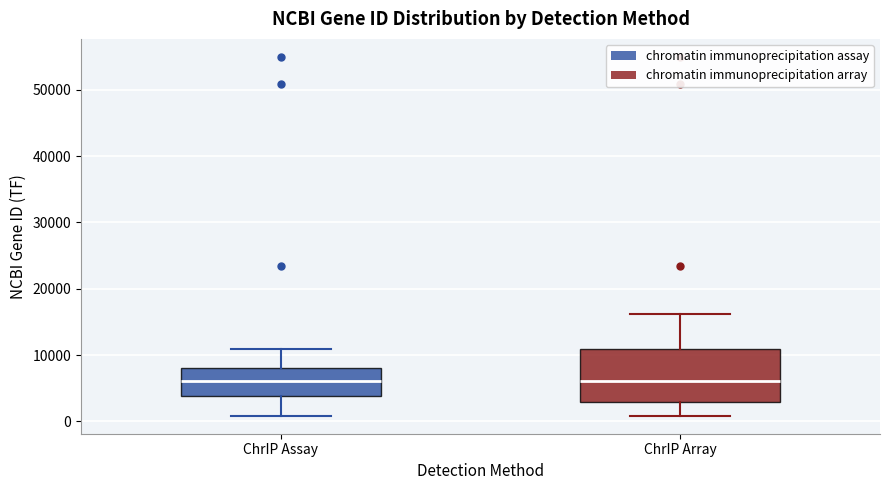

Reading left to right, read every box against the y-axis: the position of its median line, the range the box covers, and the ends of its whiskers. The values are not printed on the chart, so give them approximately, as read against the axis.

ChrIP Assay: median 6000, box 4000 to 8000, whiskers 1000 to 11000
ChrIP Array: median 6000, box 3000 to 11000, whiskers 1000 to 16000